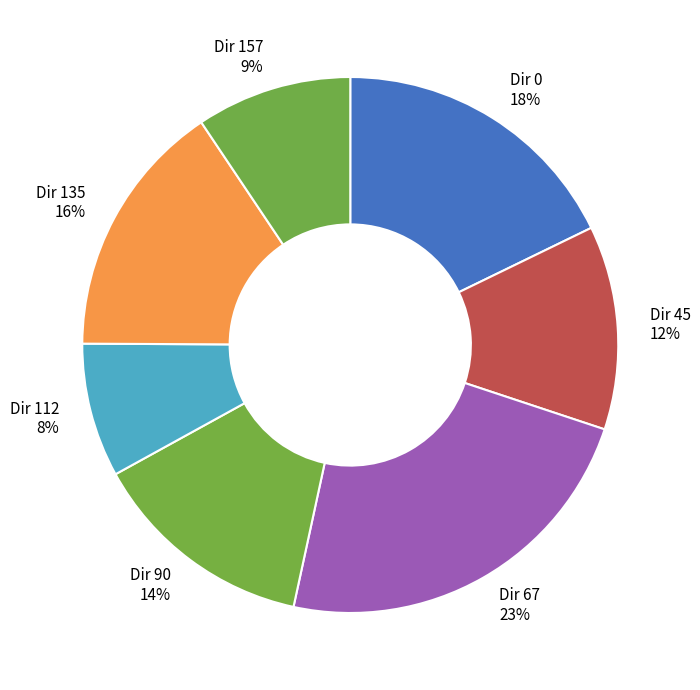

Approximately how many times larger is the value at Dir 157 9% compared to Dir 45 12%?

0.8